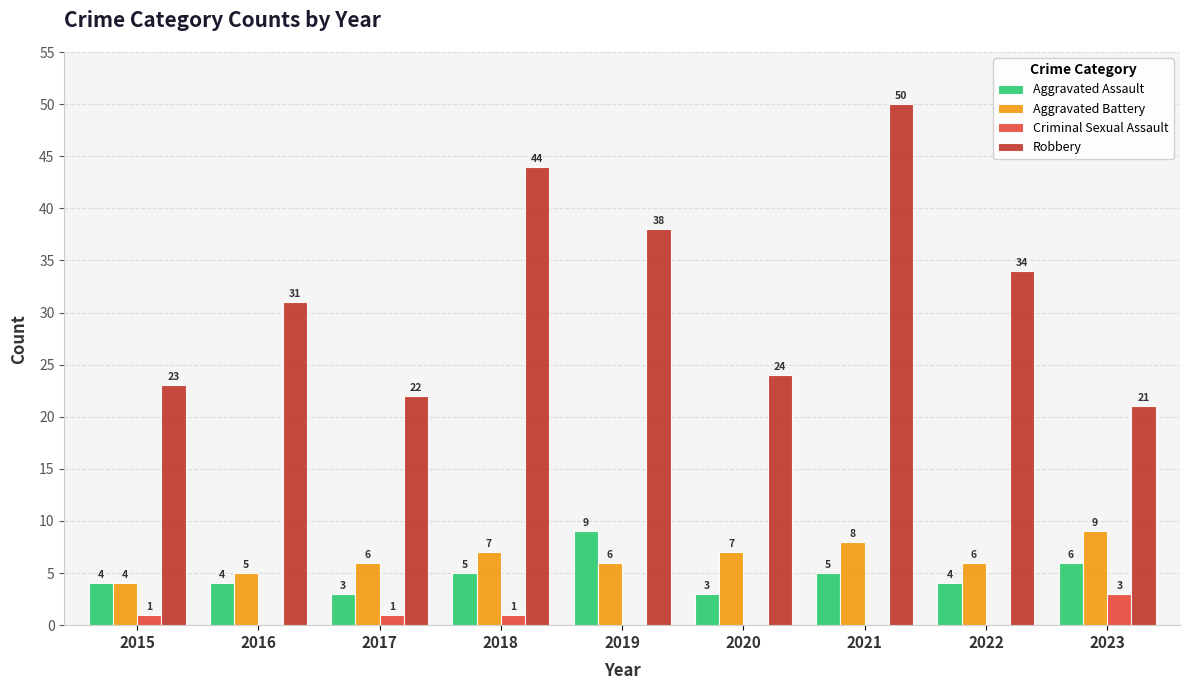

Is the value of Robbery at 2016 greater than the value of Criminal Sexual Assault at 2020?

Yes